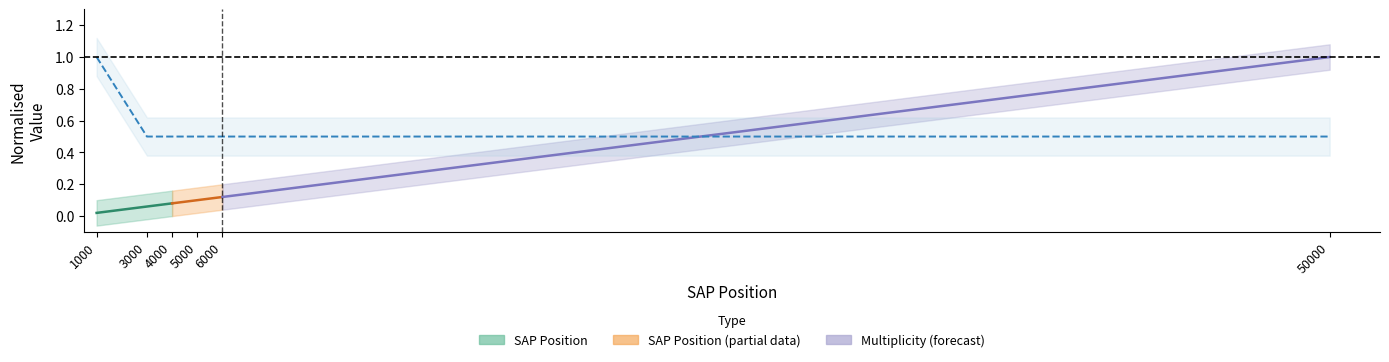

List the labels in order of value, smallest first.

3000, 4000, 5000, 6000, 50000, 1000